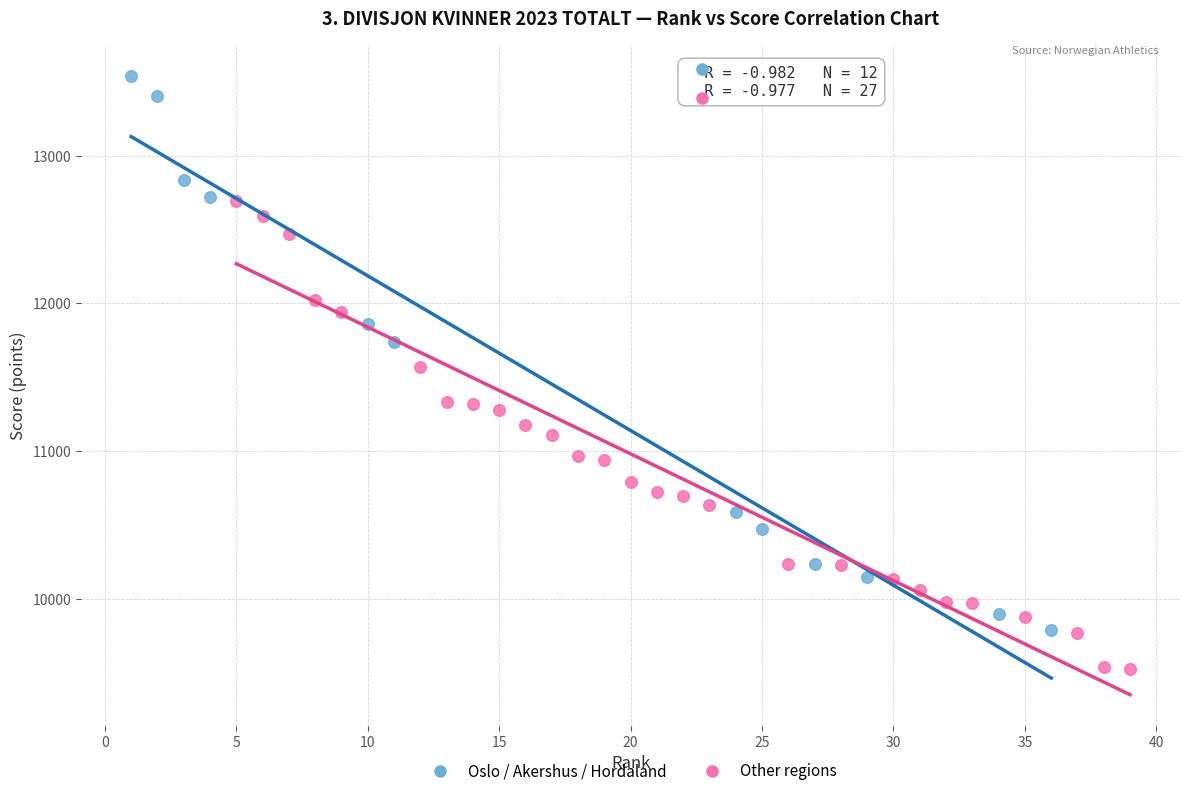

Which series reaches the maximum Y coordinate?

Oslo / Akershus / Hordaland